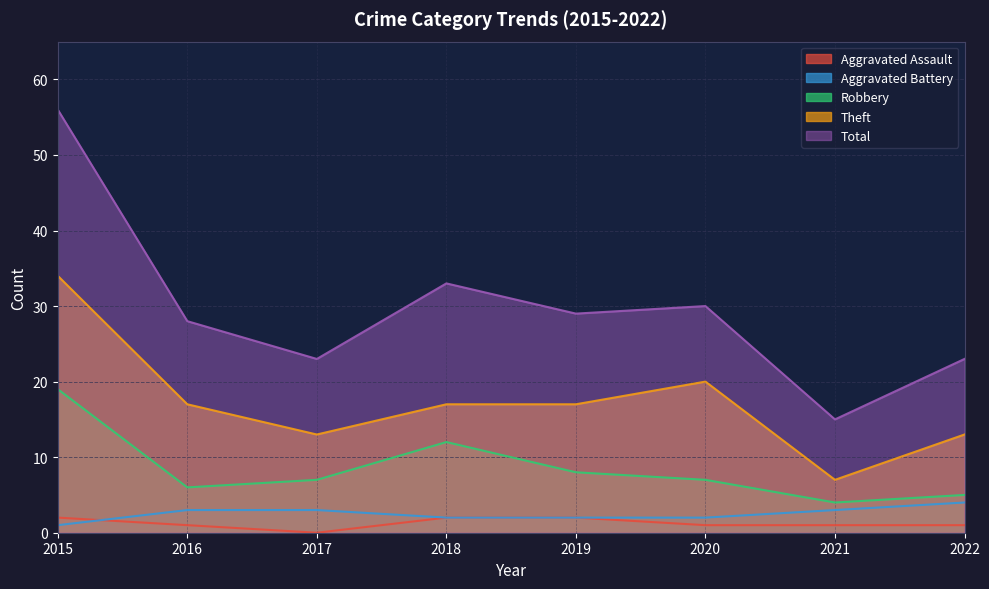

Which series has the widest spread of values?

Total